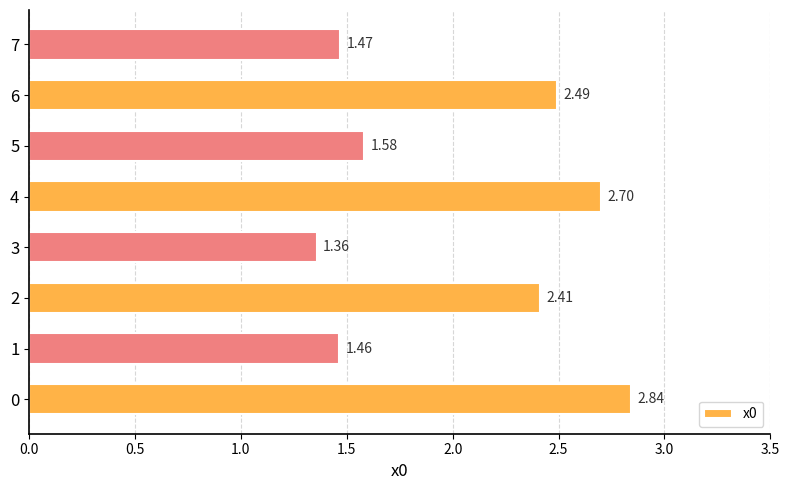

What is the sum of the values at 6 and 1?

4.0